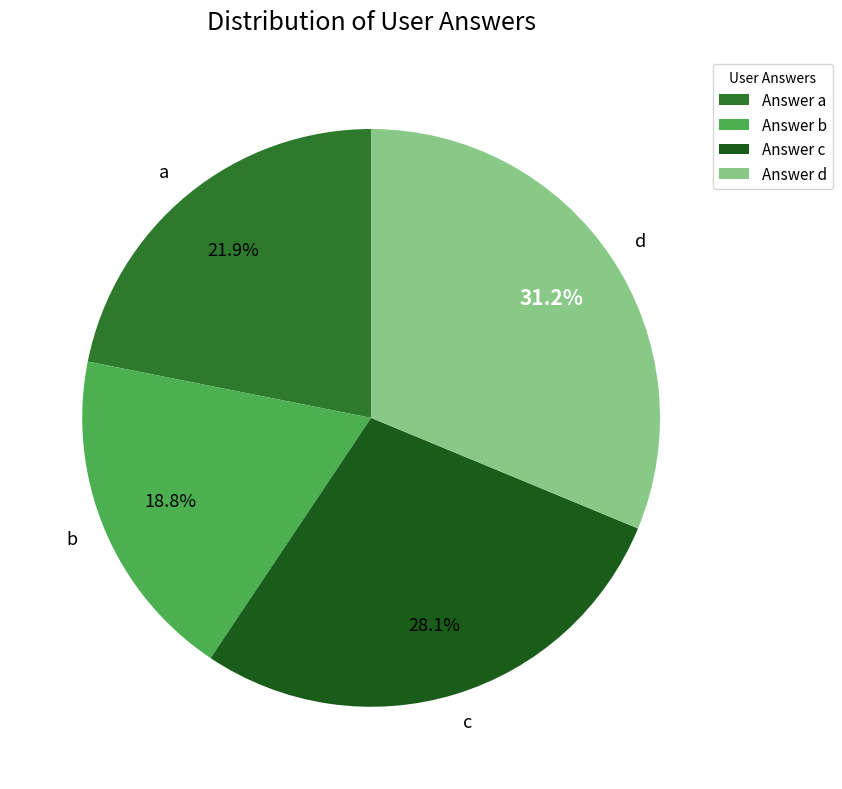

Does b account for over 50% of the chart?

No